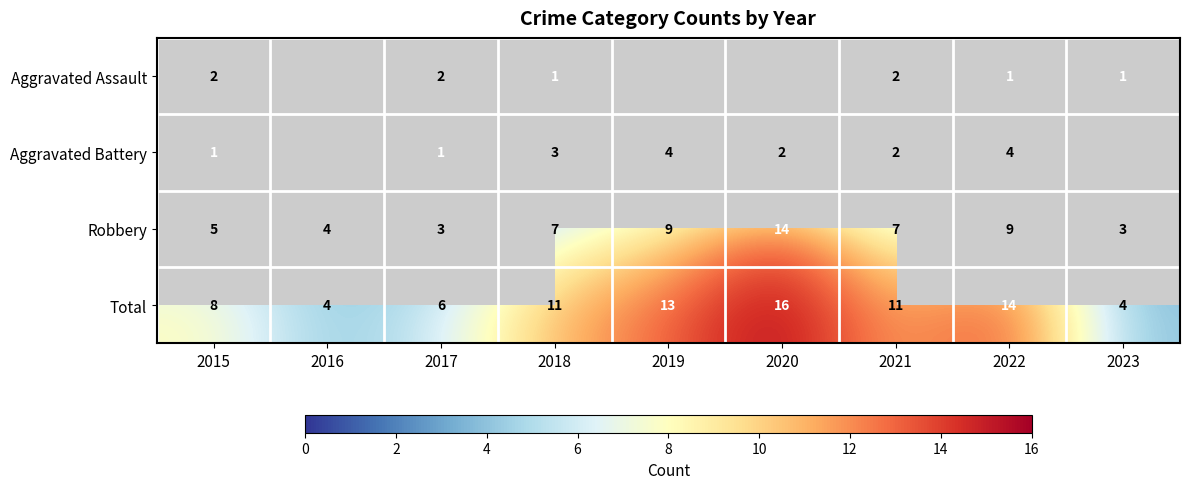

Is it true that Robbery equals 18.4 at 2020?

False